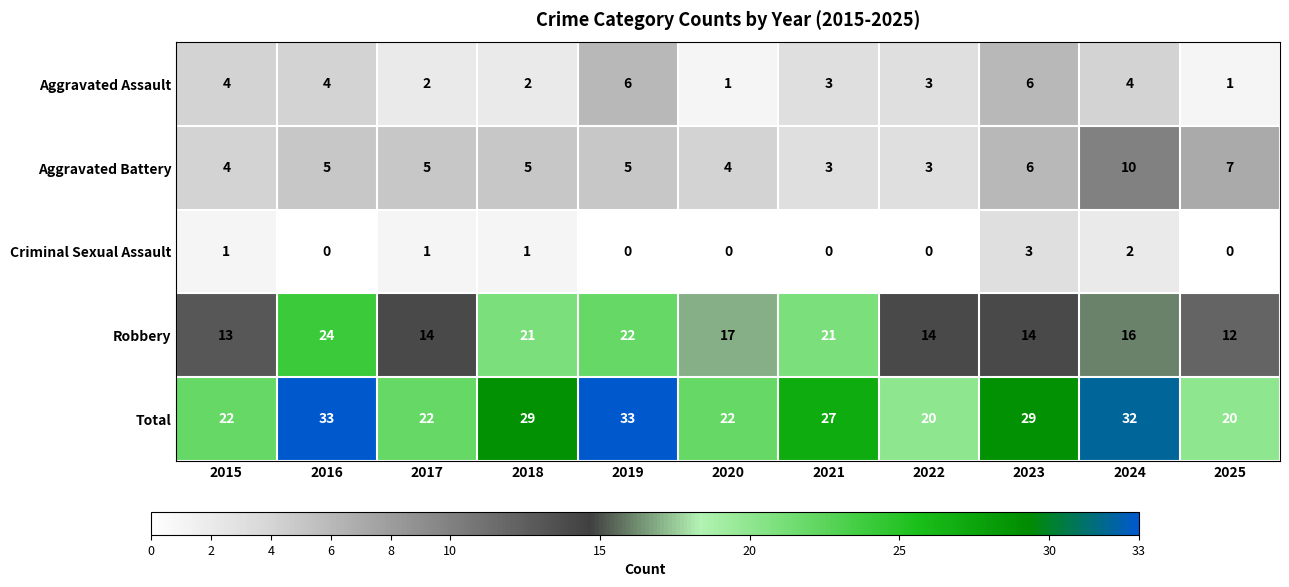

What is the total value across all series at 2020?

44